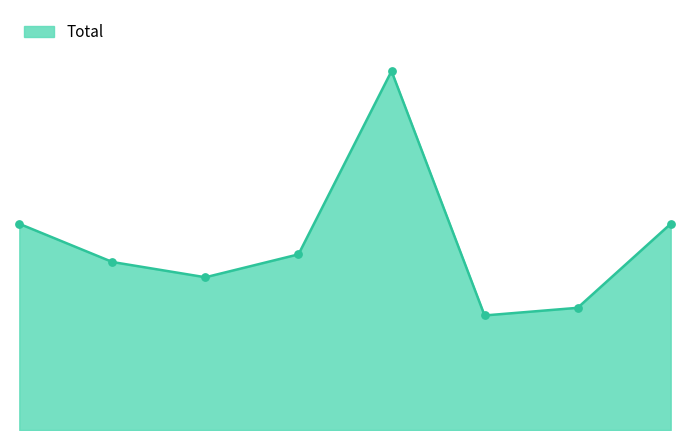

Is this an area chart (filled region under the line)?

Yes